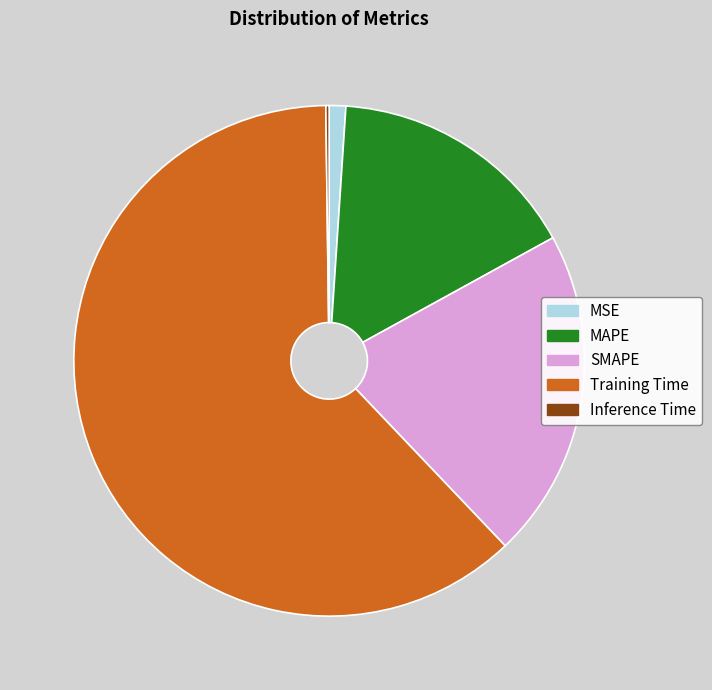

The Training Time slice represents 47% of the pie. True or false?

False